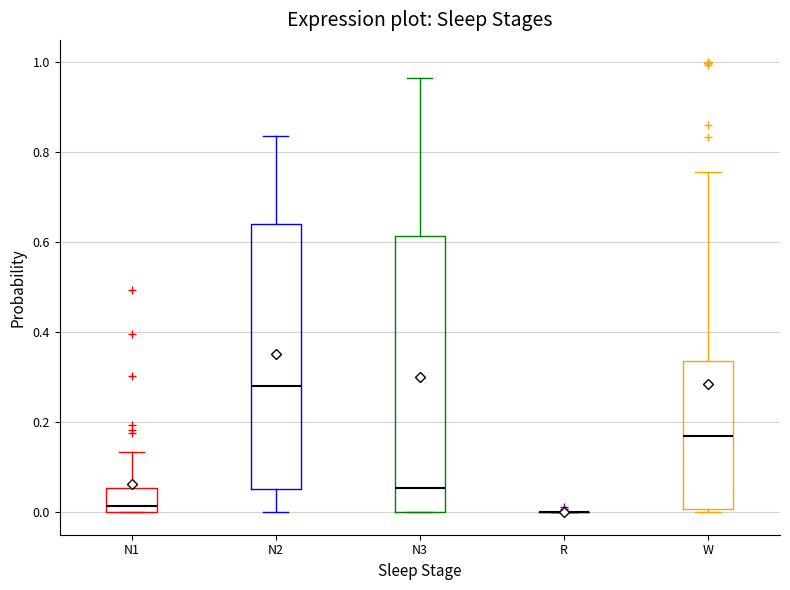

Which box is the tallest, from its lower edge to its upper edge?

N3